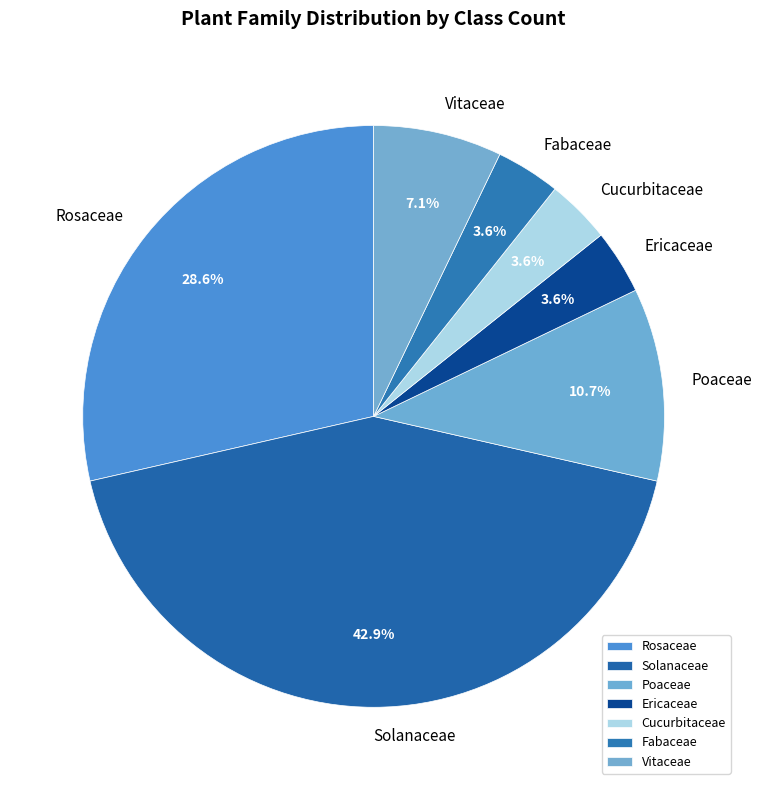

Is Cucurbitaceae the majority of the pie?

No